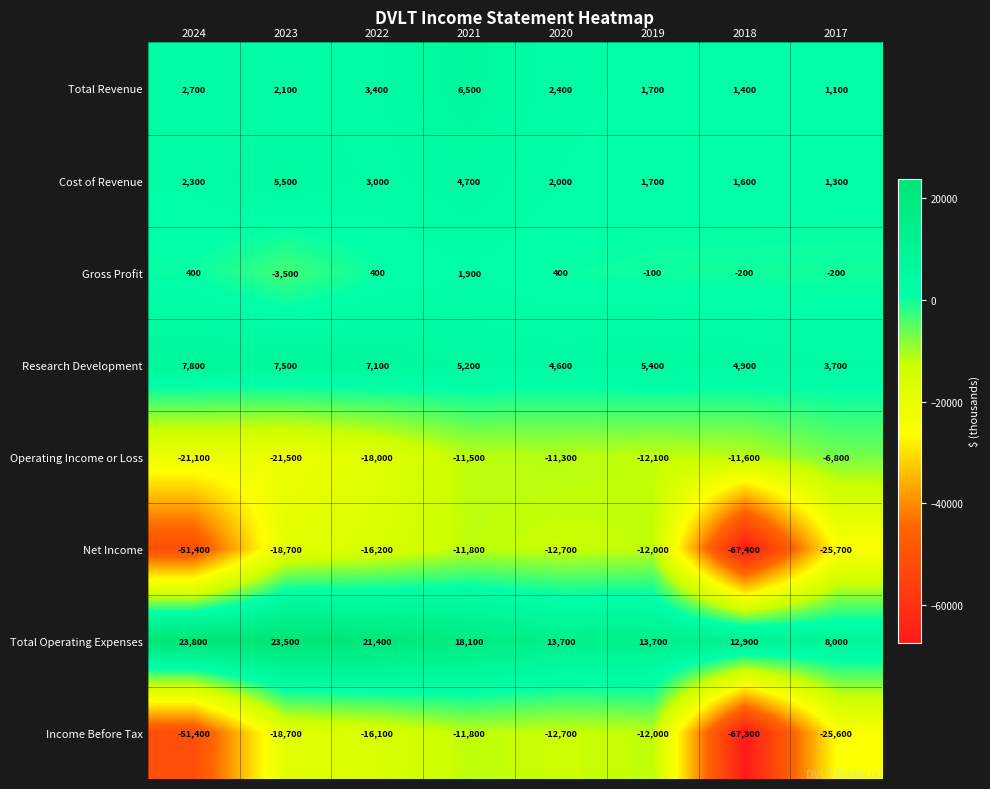

Which series changed the most between 2021 and 2018?

Net Income